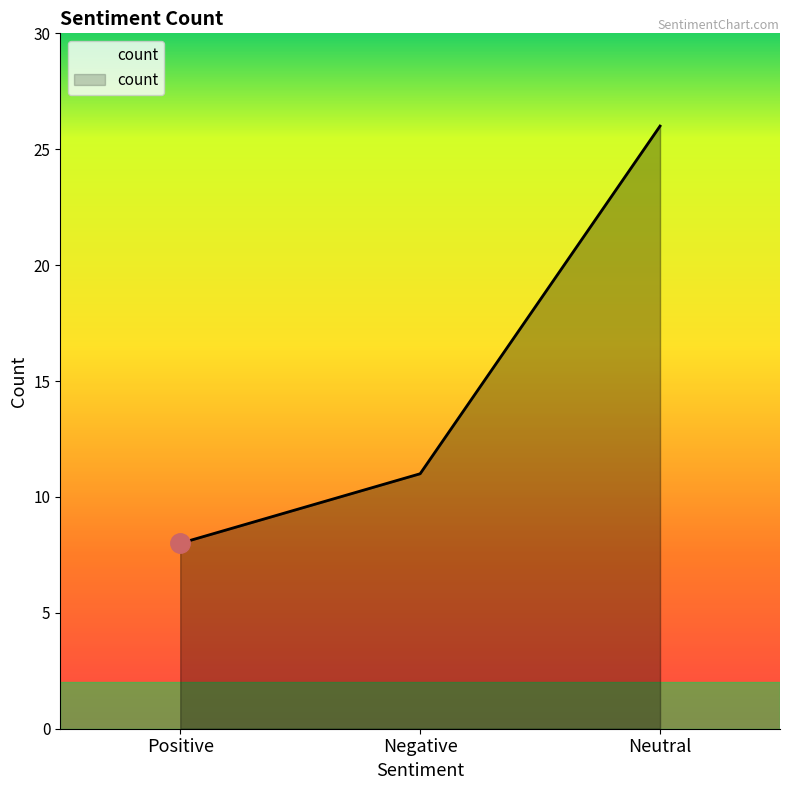

What position from the right is Negative?

2